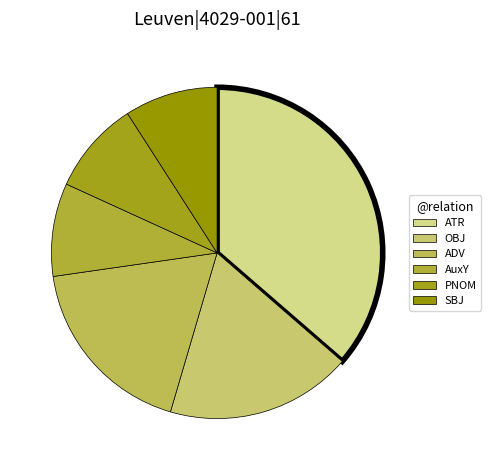

Count the number of slices in the pie.

6